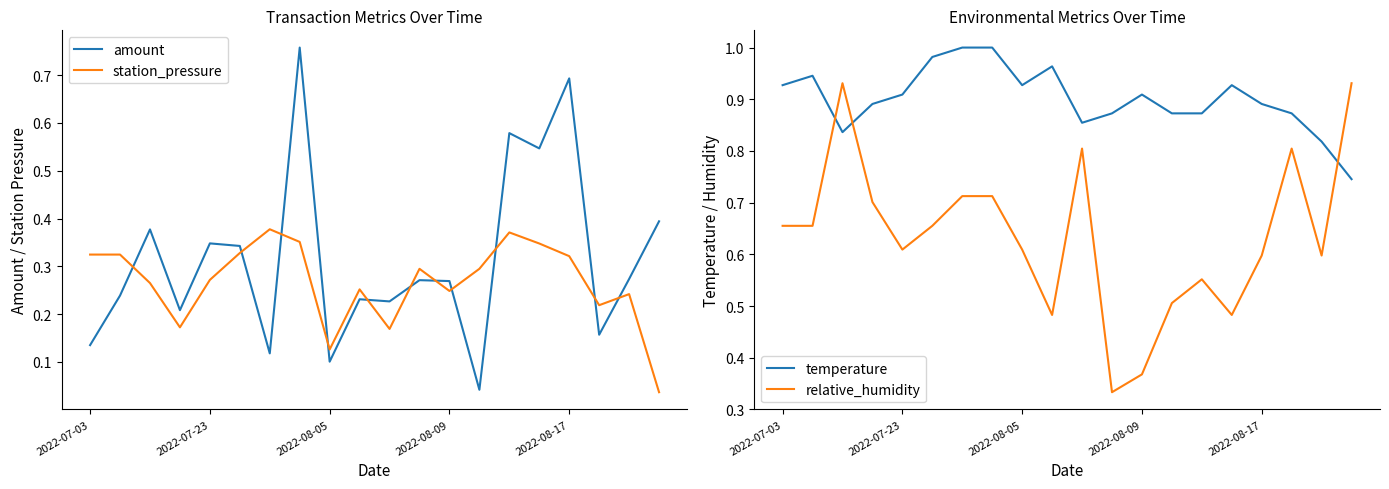

The relative_humidity series shows 0.5 at 15. True or false?

True